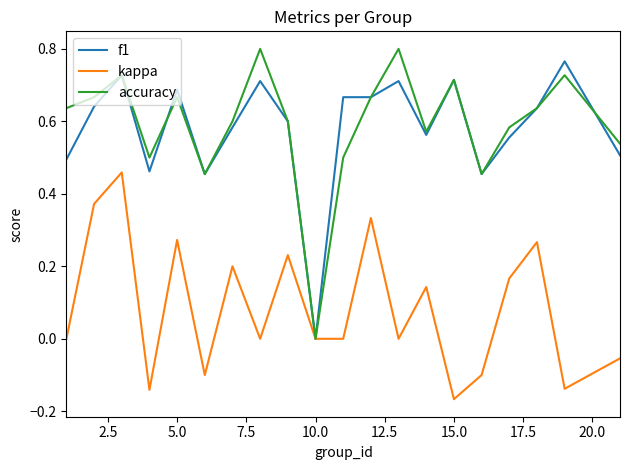

What are all the series names shown in the legend?

f1, kappa, accuracy